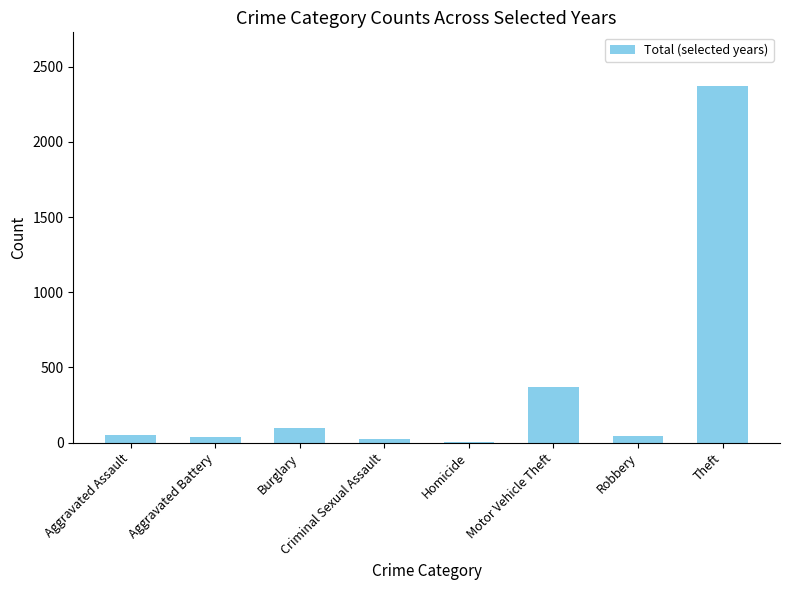

Where is the data nearest to the value 1187?

Motor Vehicle Theft